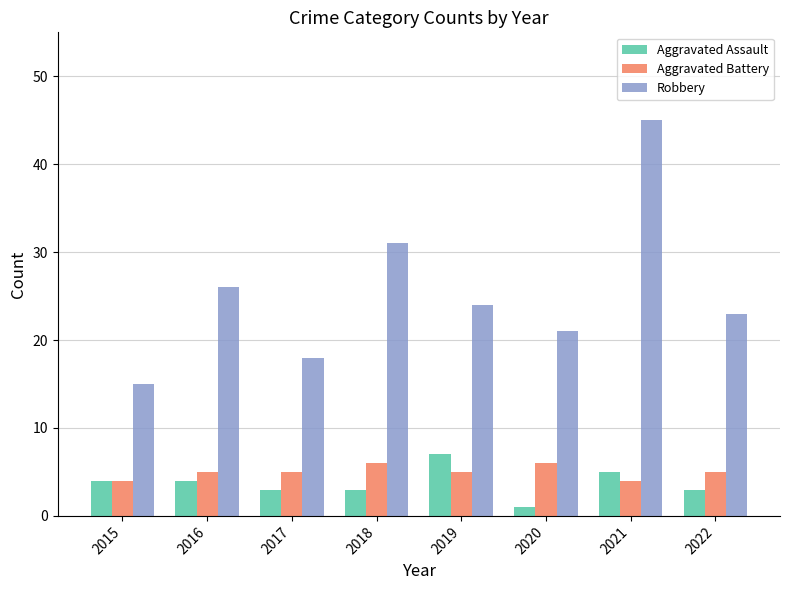

Are the bars horizontal?

No